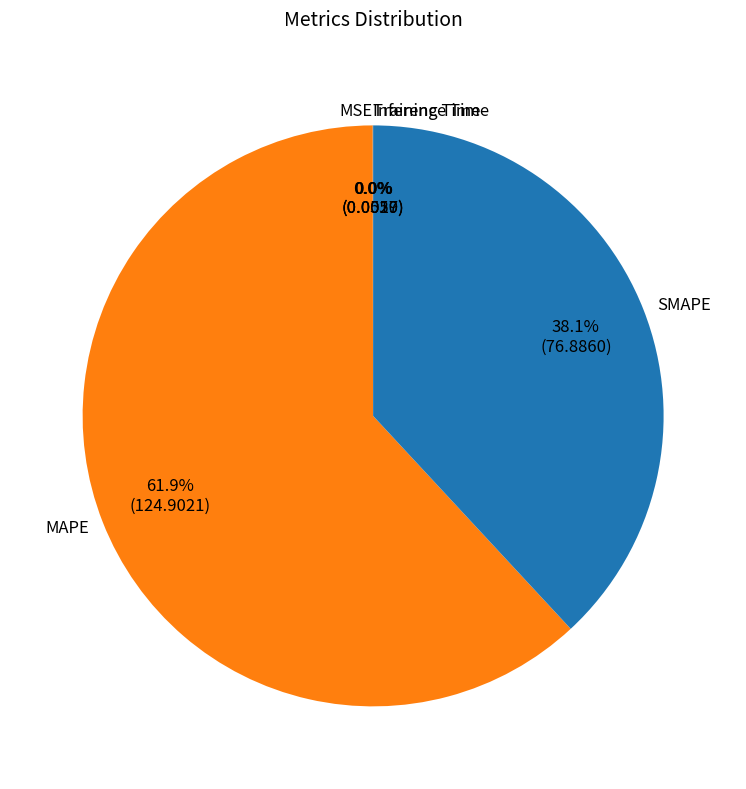

What is the largest slice in the pie chart?

MAPE